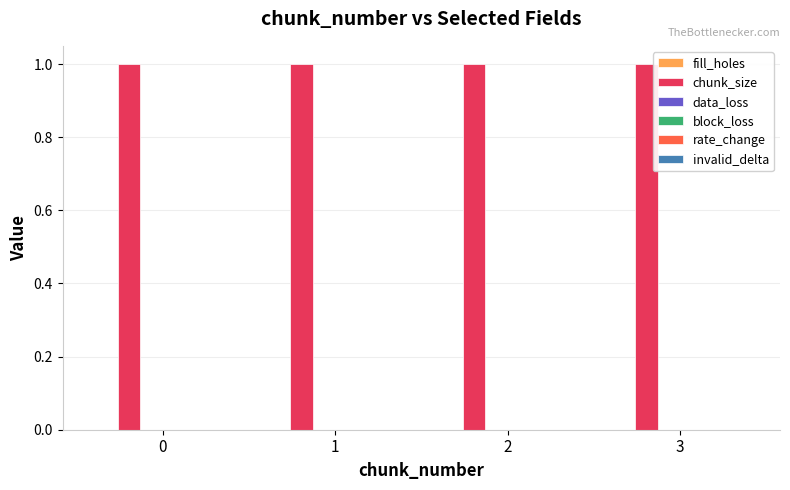

Rank the series by their maximum value, from highest to lowest.

chunk_size, fill_holes, data_loss, block_loss, rate_change, invalid_delta